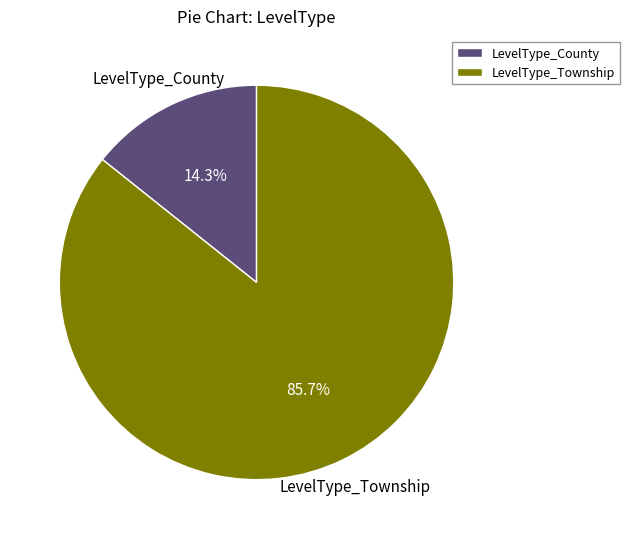

Which category has the smallest portion of the pie?

LevelType_County